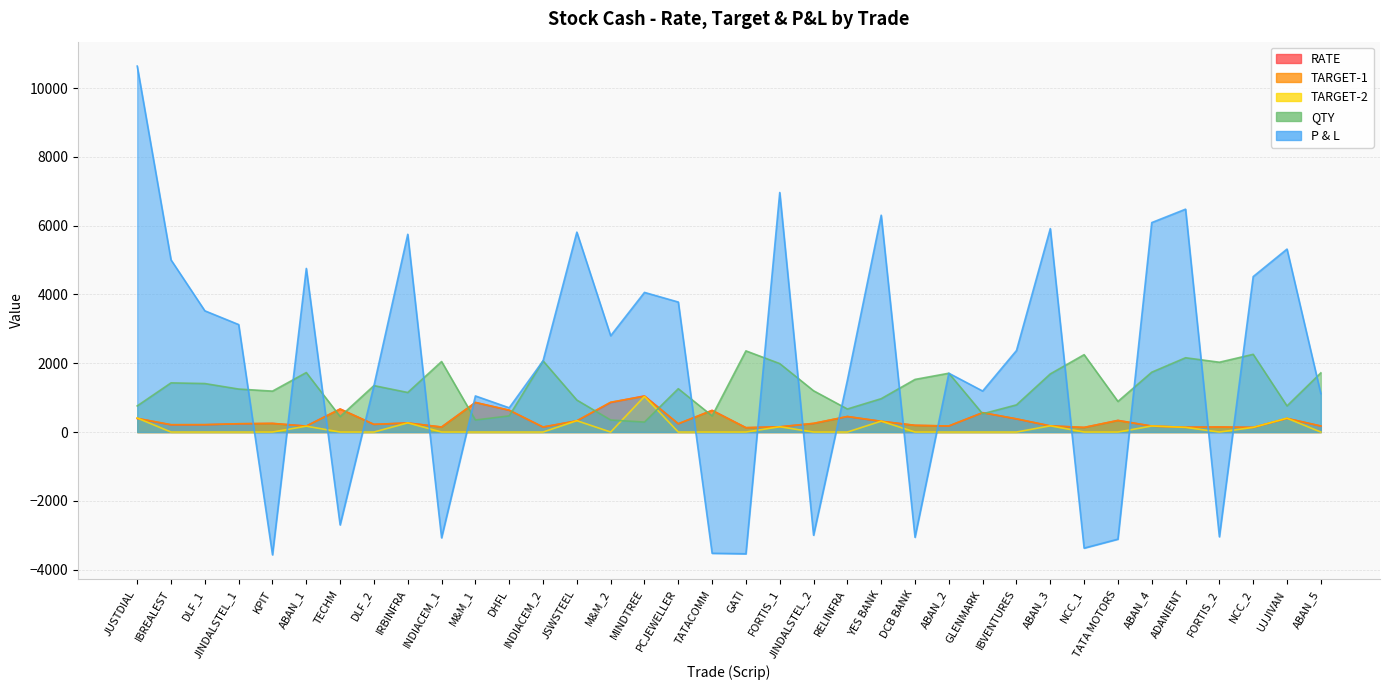

At how many categories does at least one series exceed 2928?

16